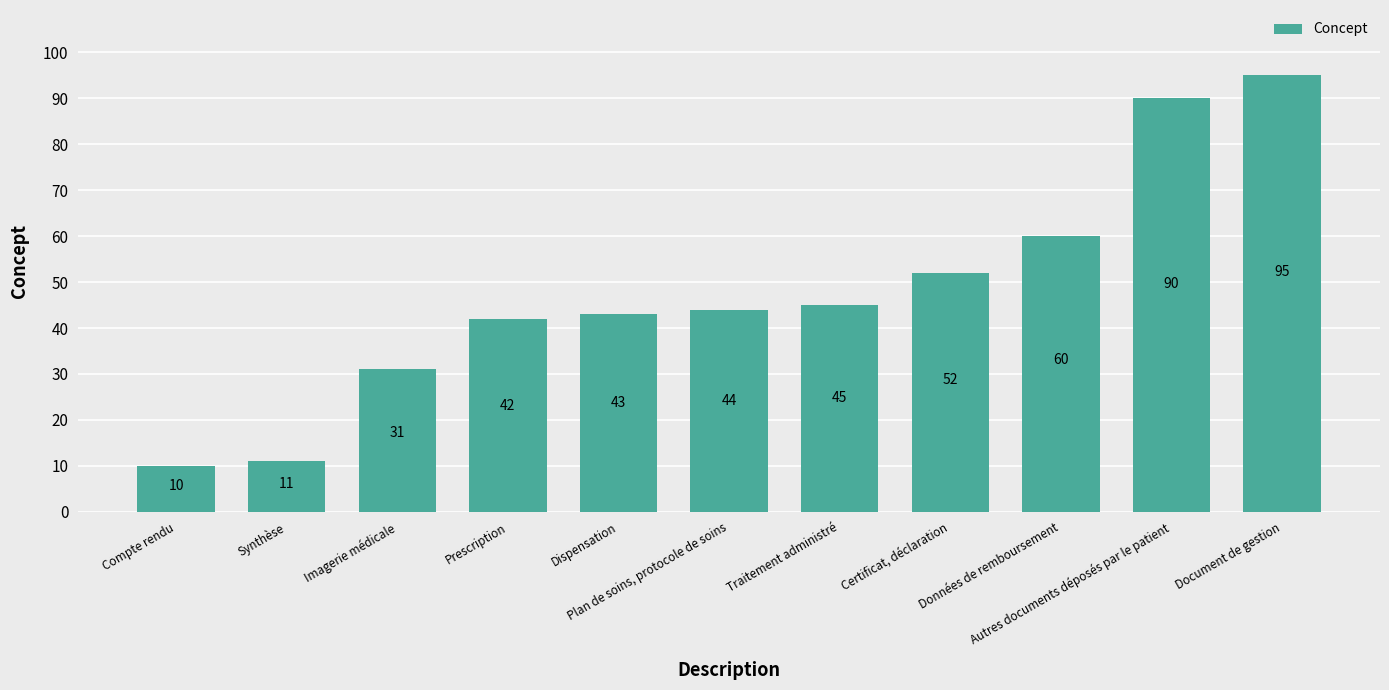

Which label corresponds to the largest value in the chart?

Document de gestion